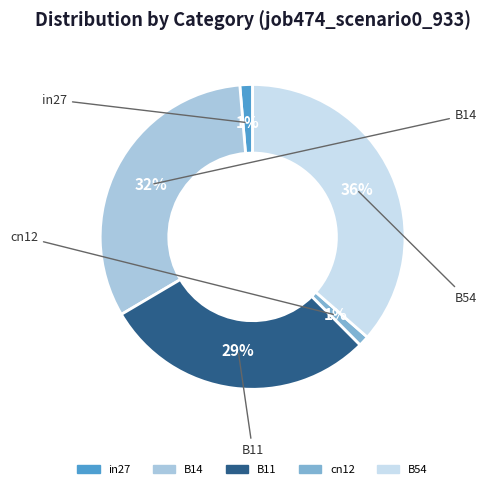

Does B54 account for over 50% of the chart?

No